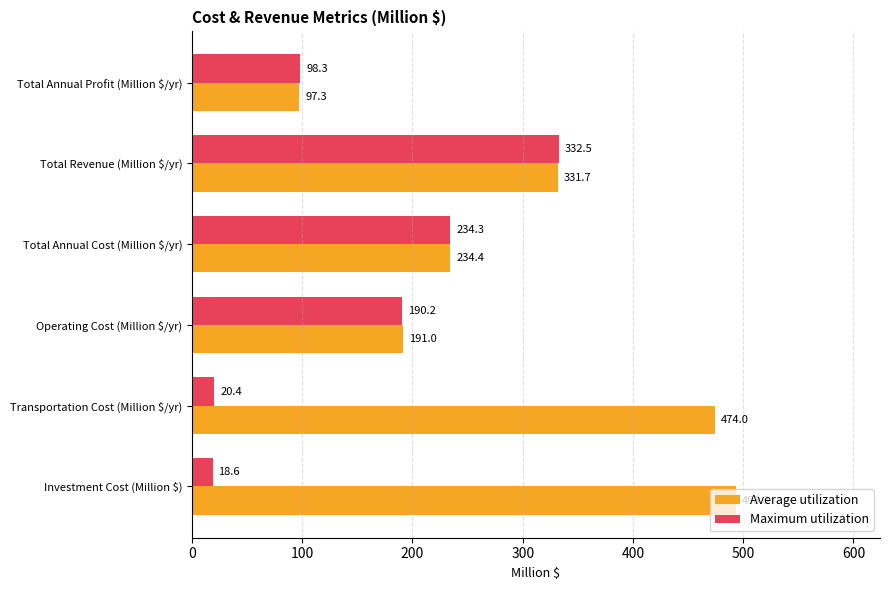

Which series has the largest total across all categories?

Average utilization